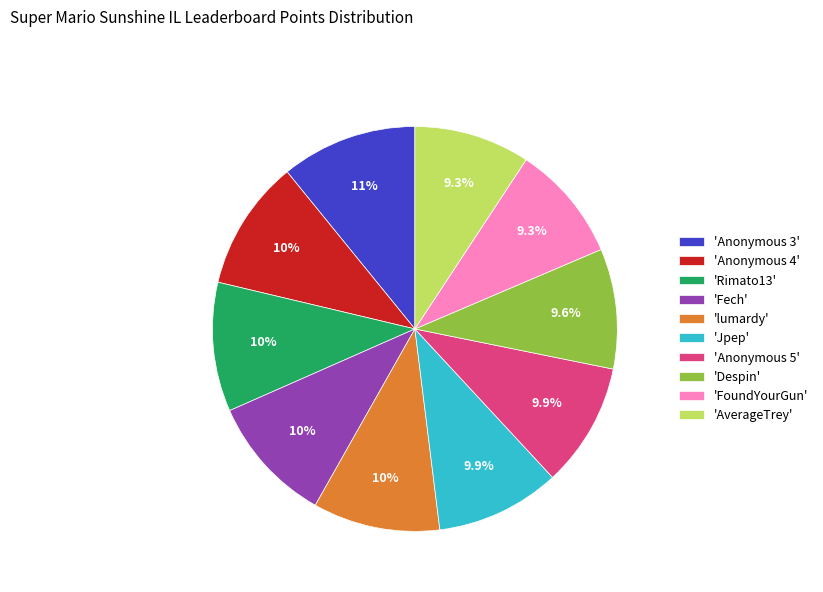

Is the sum of 'Anonymous 4' and 'Rimato13' greater than half?

No